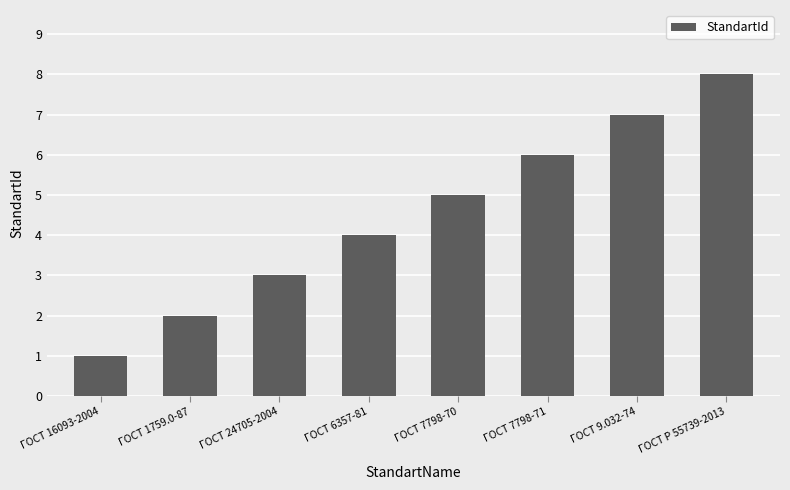

Rank the categories by value from lowest to highest.

ГОСТ 16093-2004, ГОСТ 1759.0-87, ГОСТ 24705-2004, ГОСТ 6357-81, ГОСТ 7798-70, ГОСТ 7798-71, ГОСТ 9.032-74, ГОСТ Р 55739-2013